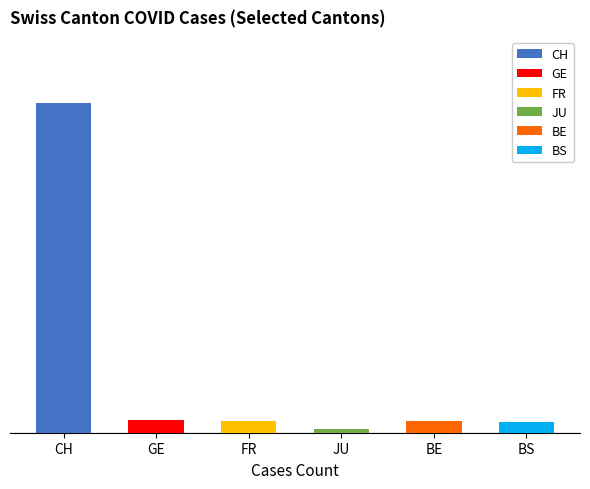

Rank the series by their maximum value, from highest to lowest.

CH, BE, BS, GE, FR, JU